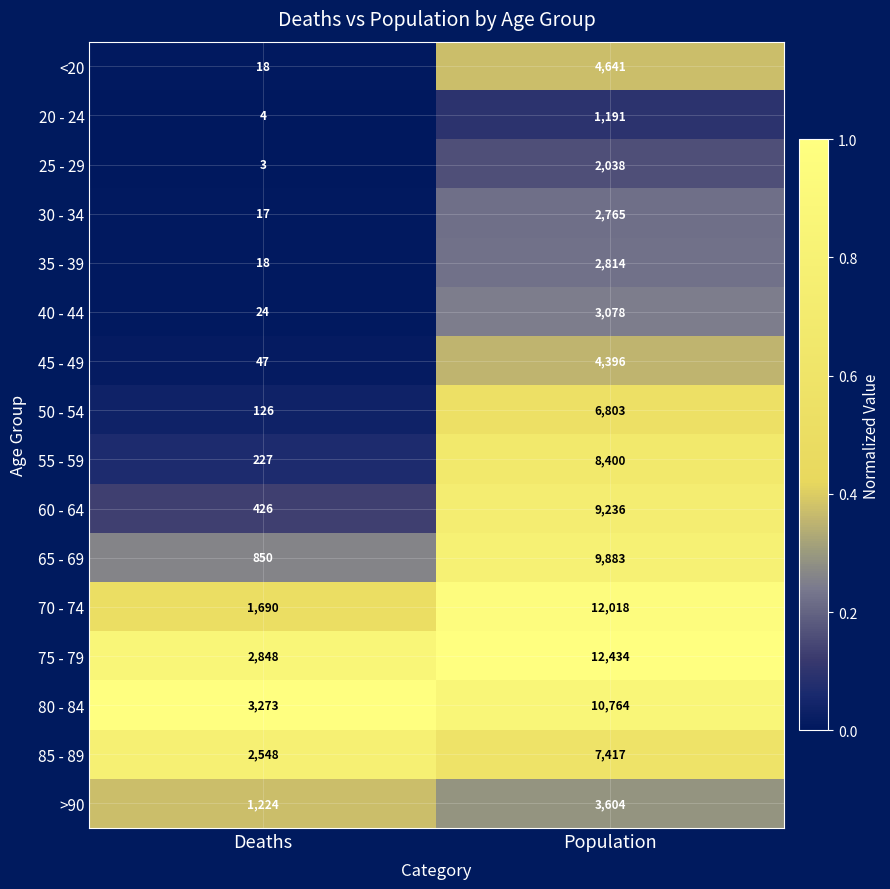

The value of 70 - 74 at Deaths is 2884. True or false?

False